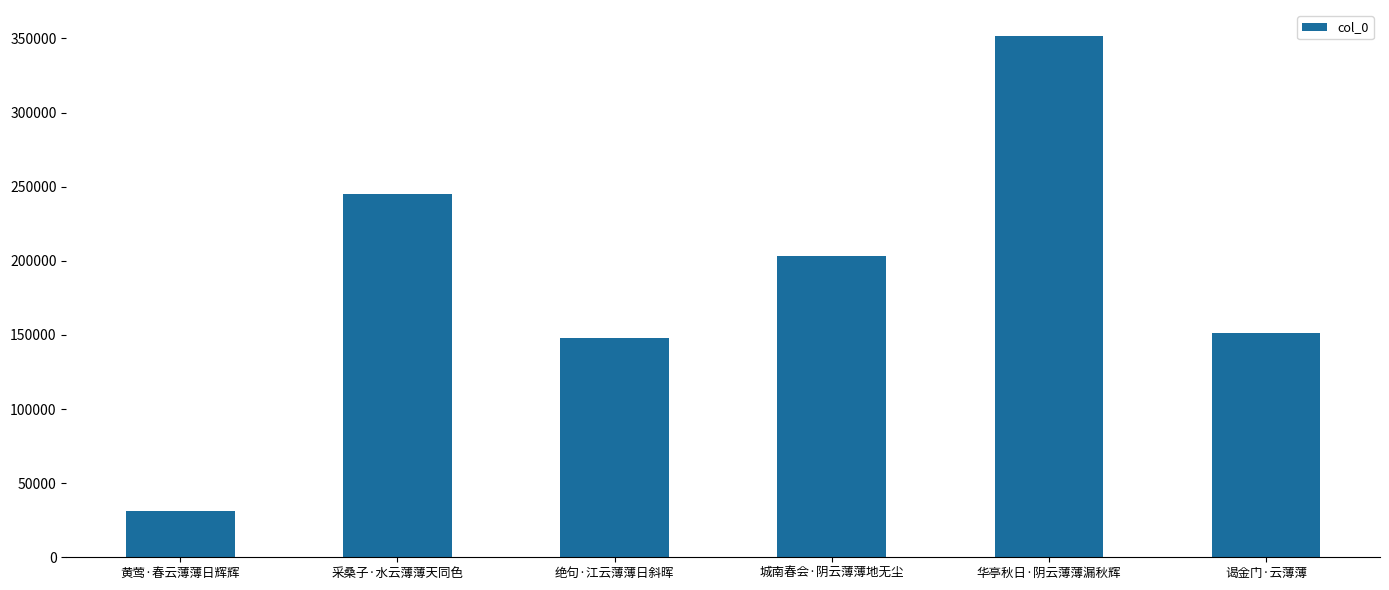

List the labels in order of value, largest first.

华亭秋日·阴云薄薄漏秋辉, 采桑子·水云薄薄天同色, 城南春会·阴云薄薄地无尘, 谒金门·云薄薄, 绝句·江云薄薄日斜晖, 黄莺·春云薄薄日辉辉